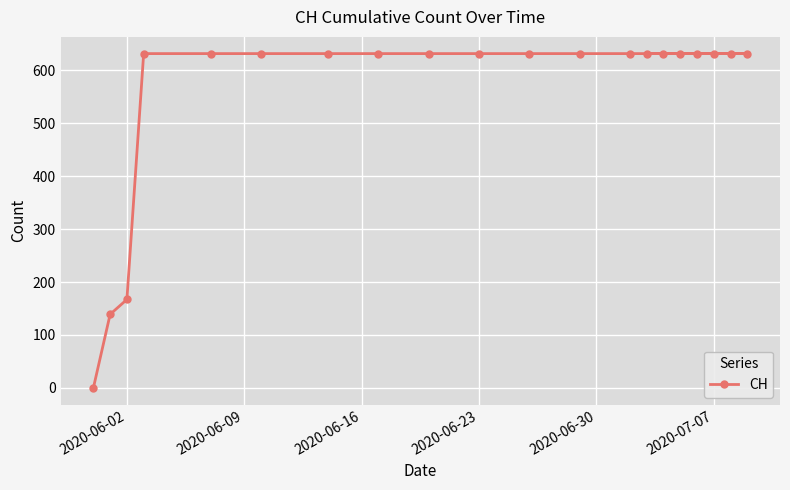

What value does the data have at 2020-06-02, to the nearest 10?

170